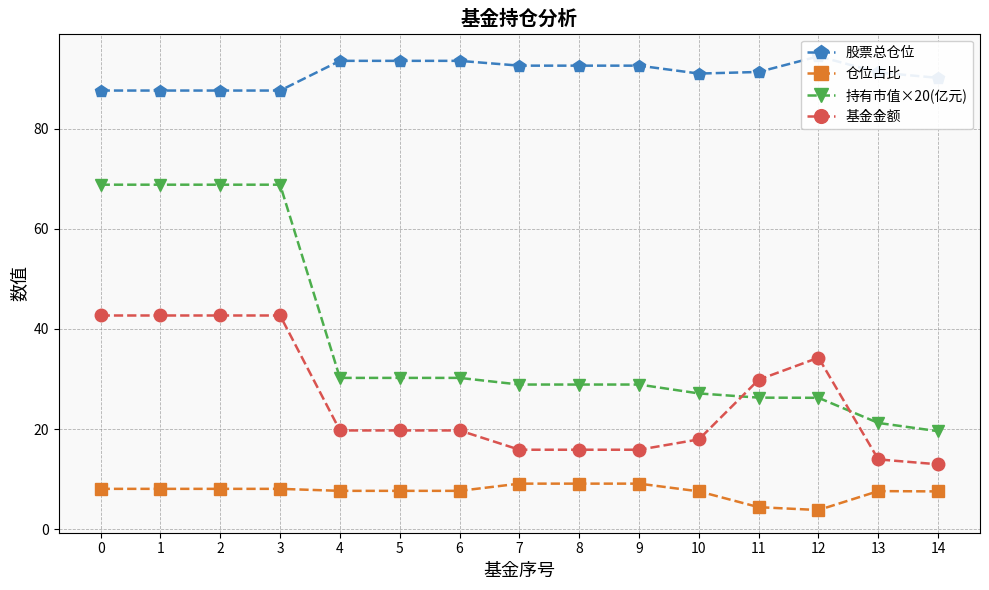

The value of 股票总仓位 at 3 is 87.6. True or false?

True